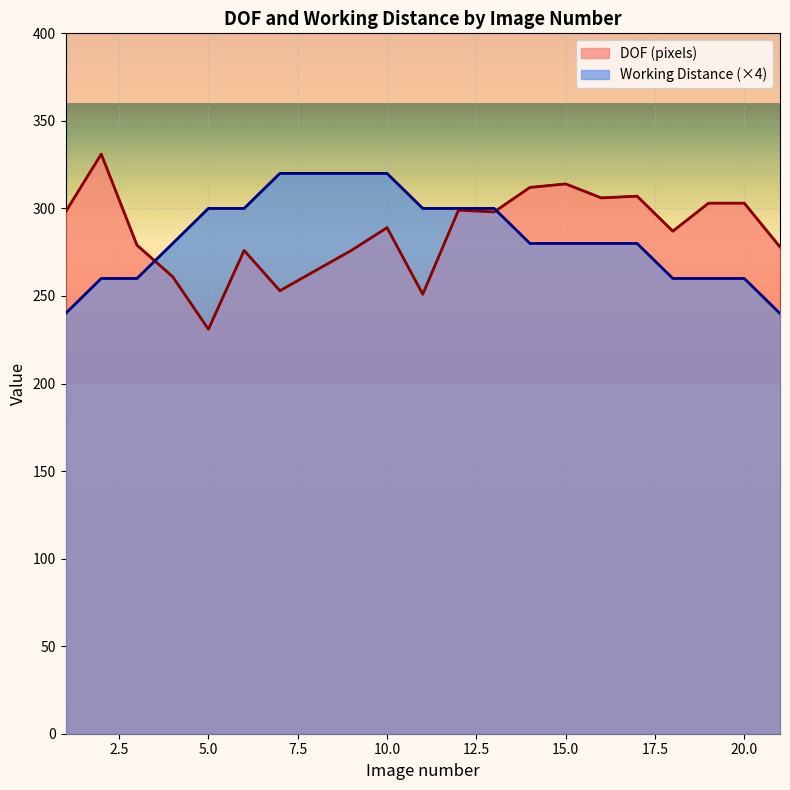

What are all the series names shown in the legend?

DOF (pixels), Working Distance